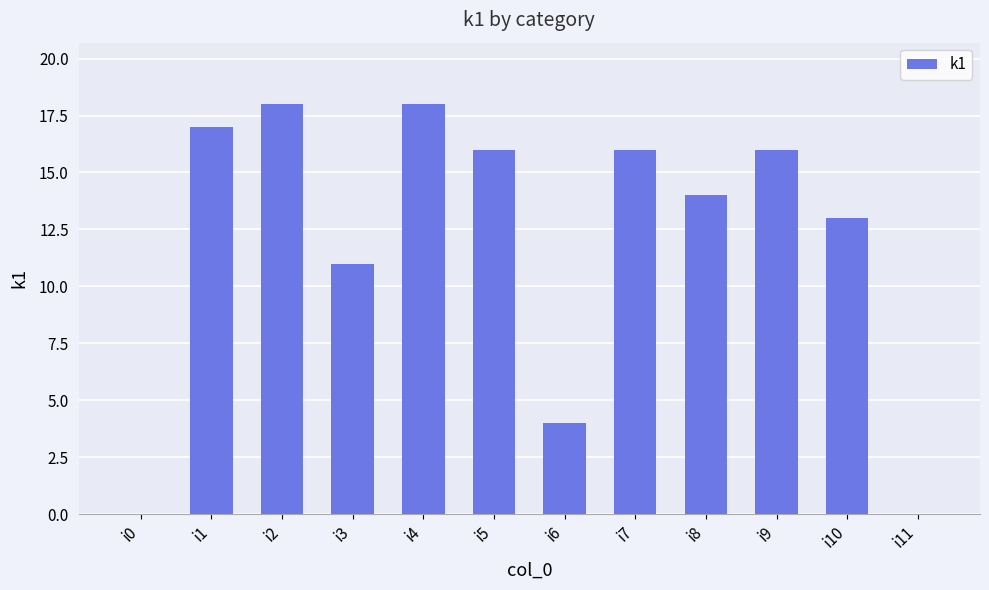

What is the difference between the values at i2 and i8?

4